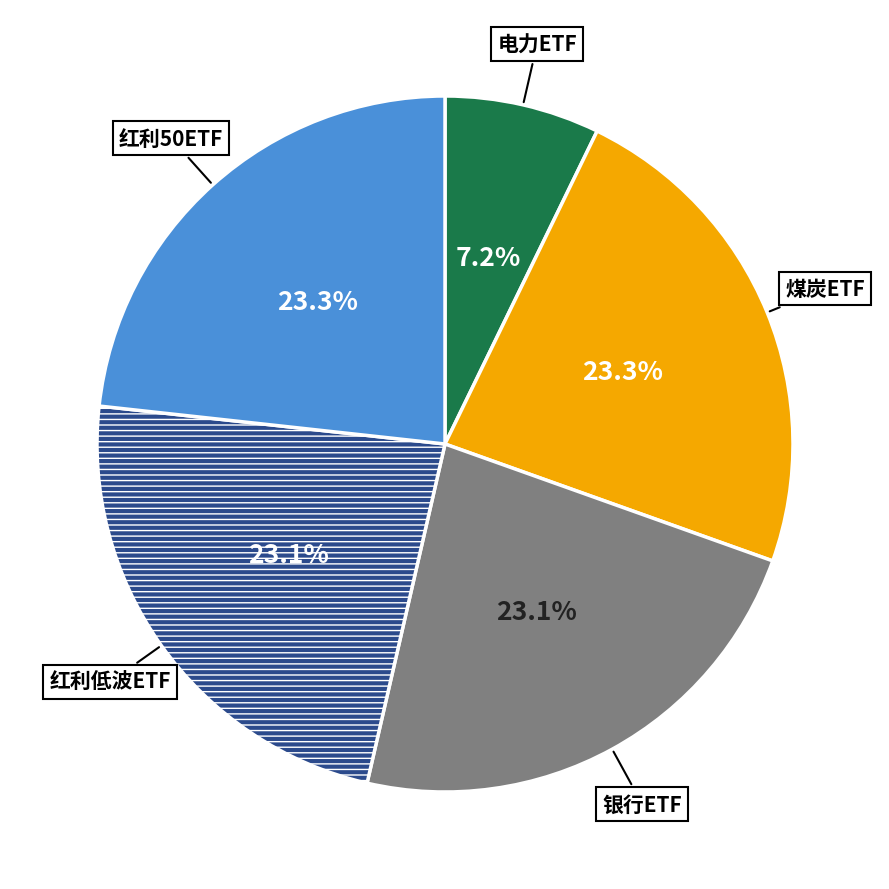

Is there a majority slice in this chart?

No